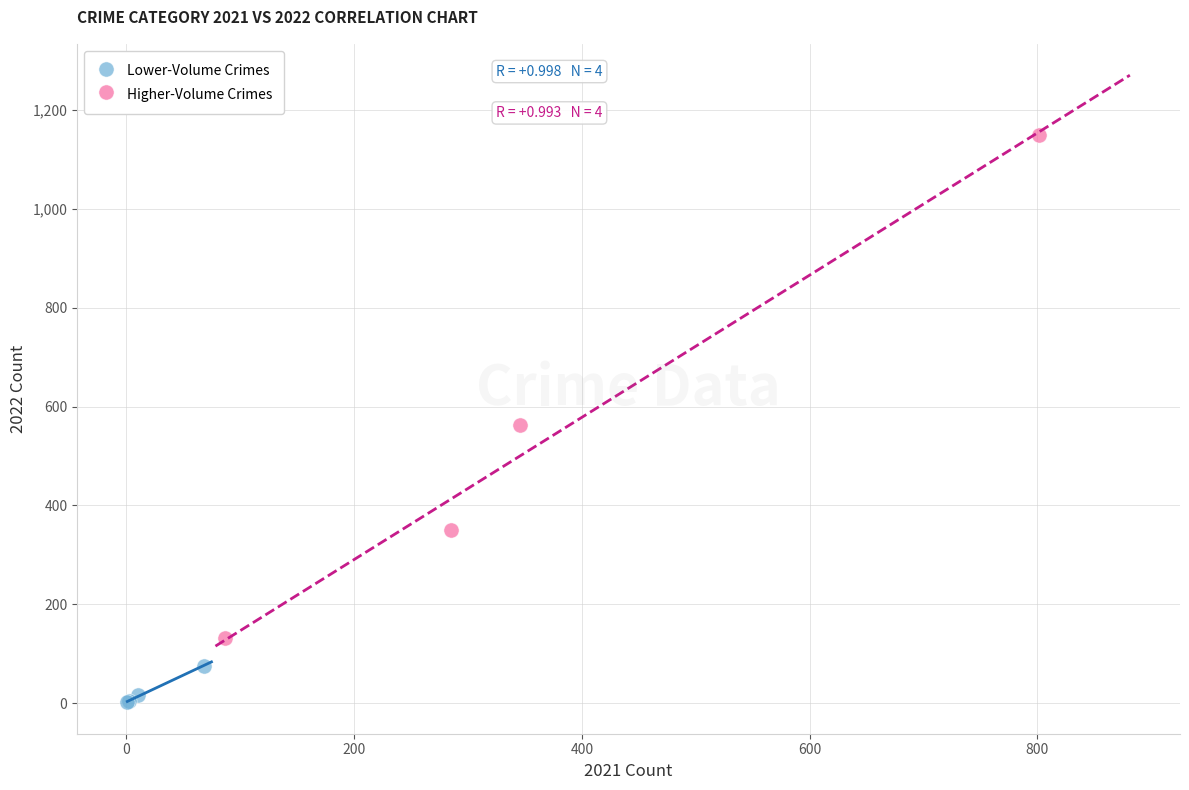

Which series has the widest spread of Y values?

Higher-Volume Crimes